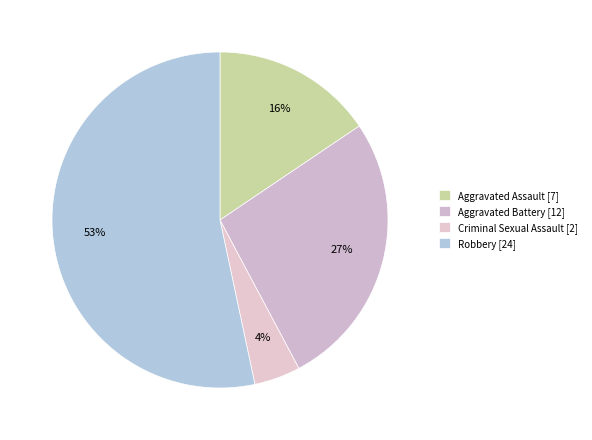

Which category has the smallest portion of the pie?

Criminal Sexual Assault